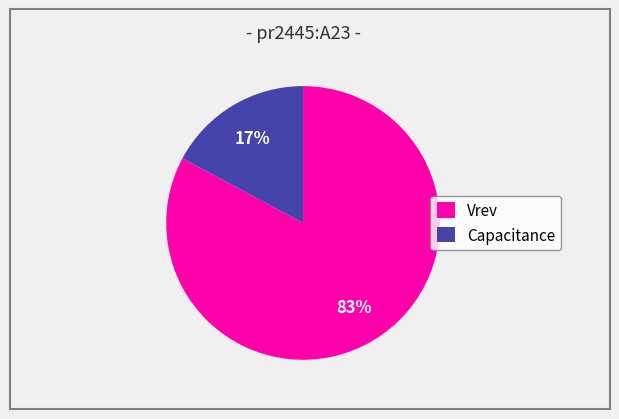

Count the number of slices in the pie.

2